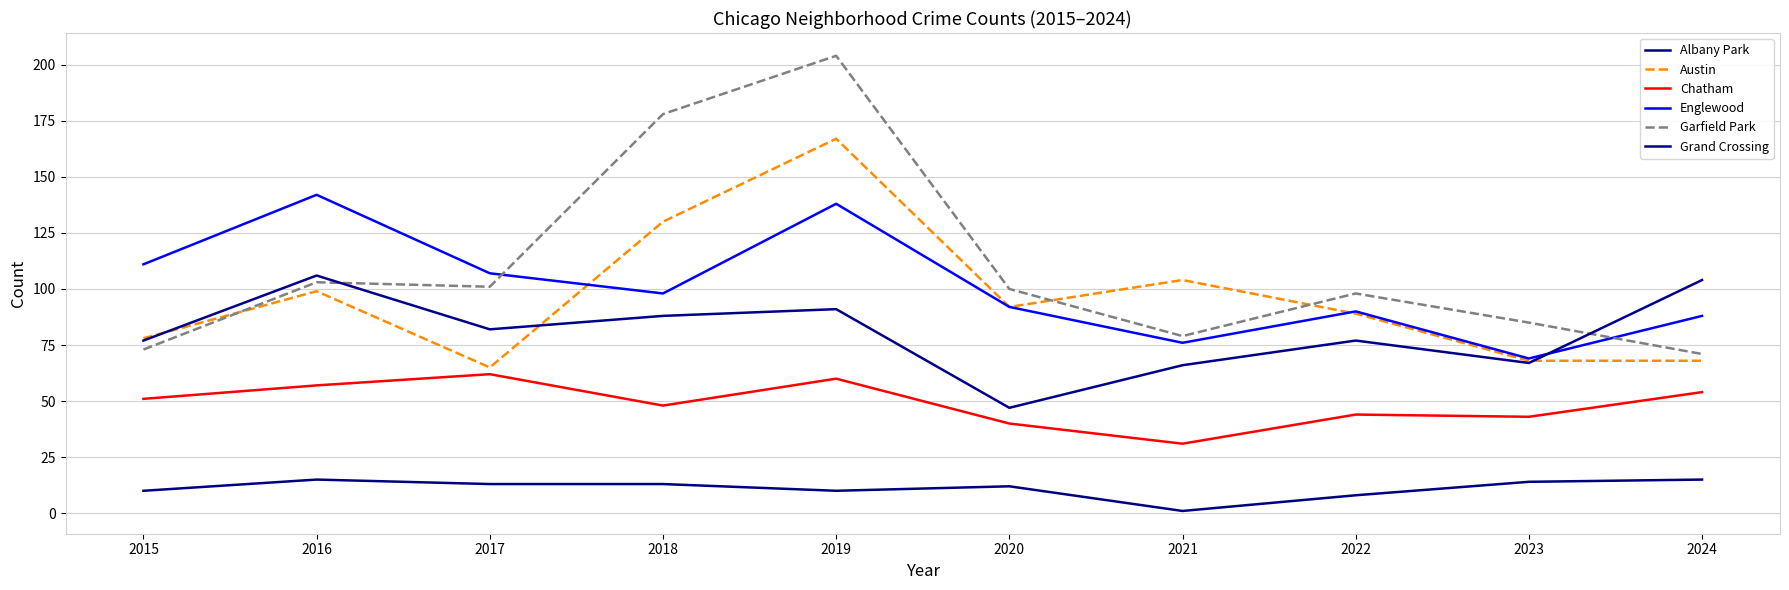

At which category does Albany Park reach its first local peak?

2016